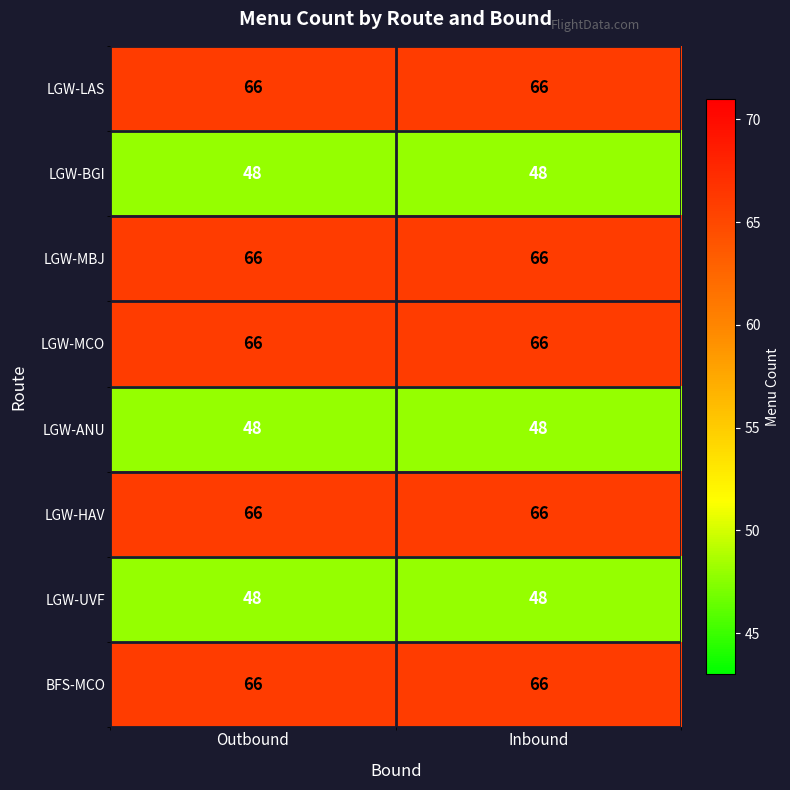

How many categories are shown in the chart?

2